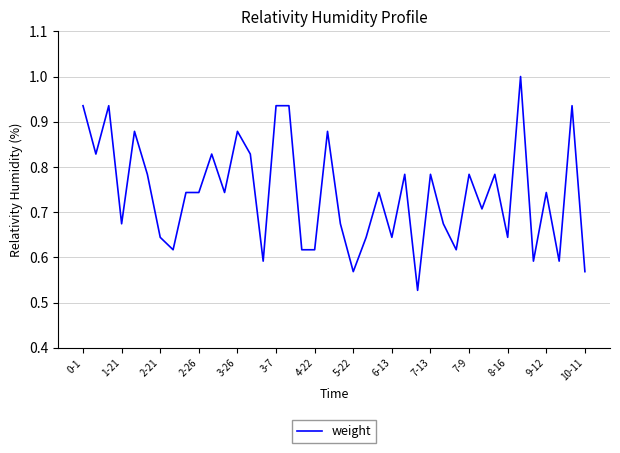

What is the maximum value shown in the chart?

1.0